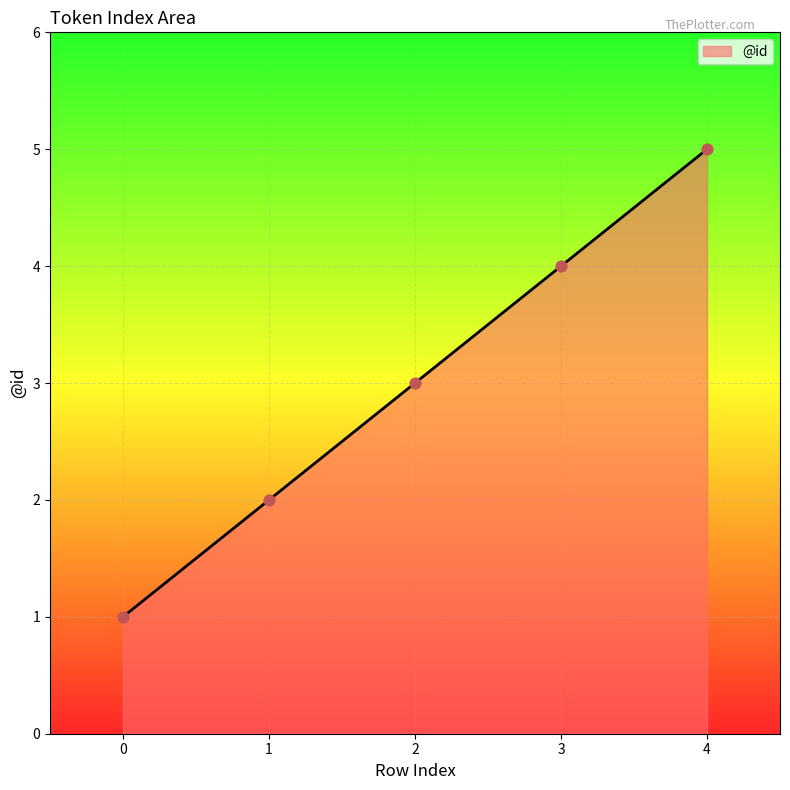

Approximately how many times larger is the value at 3 compared to 2?

1.3